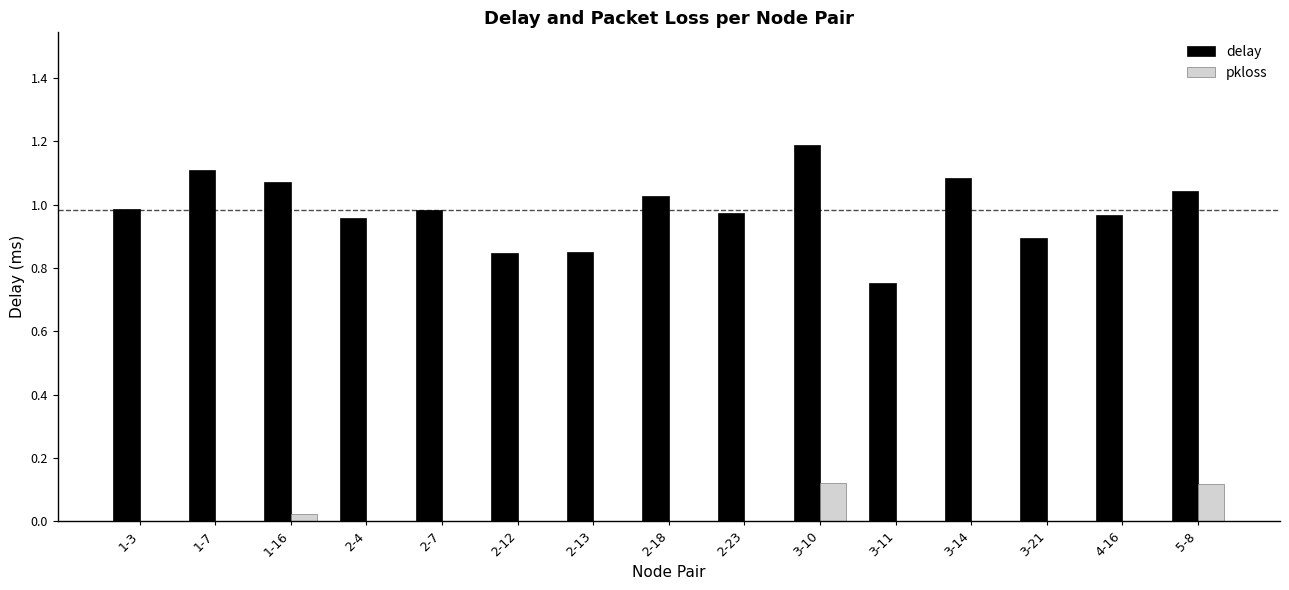

At which category is the sum across all series the highest?

3-10